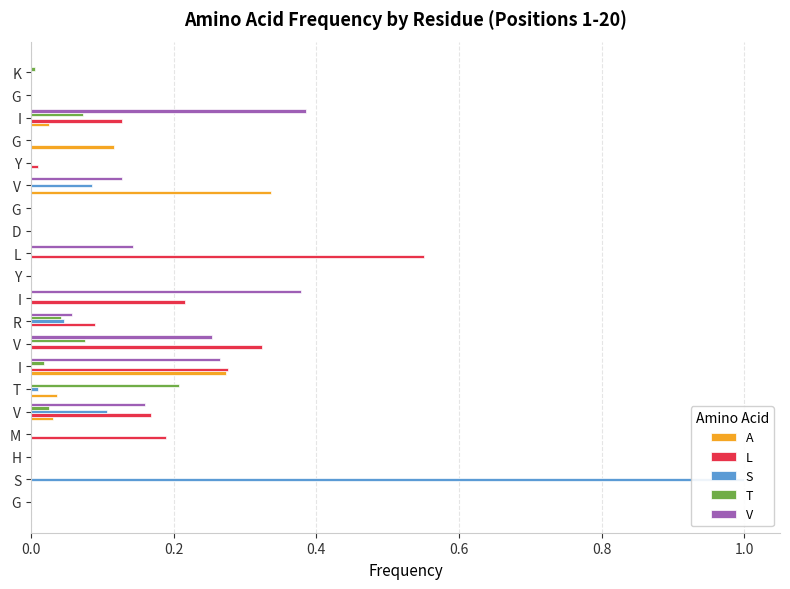

The V series shows 0.4 at I. True or false?

True